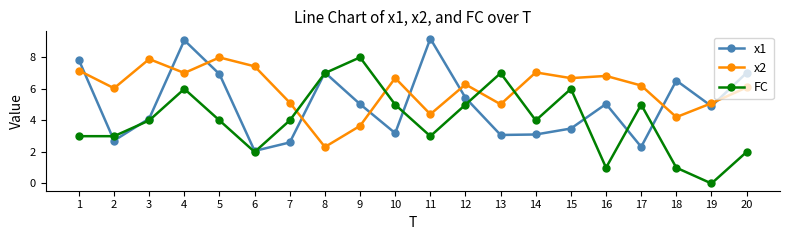

At which label does x1 reach its minimum?

6